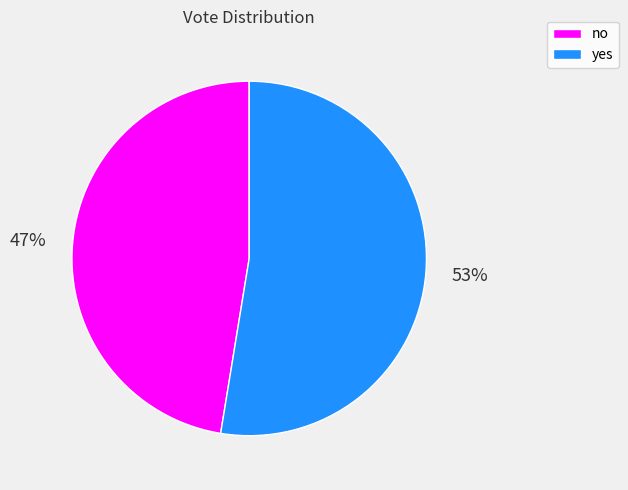

The no slice represents 59% of the pie. True or false?

False